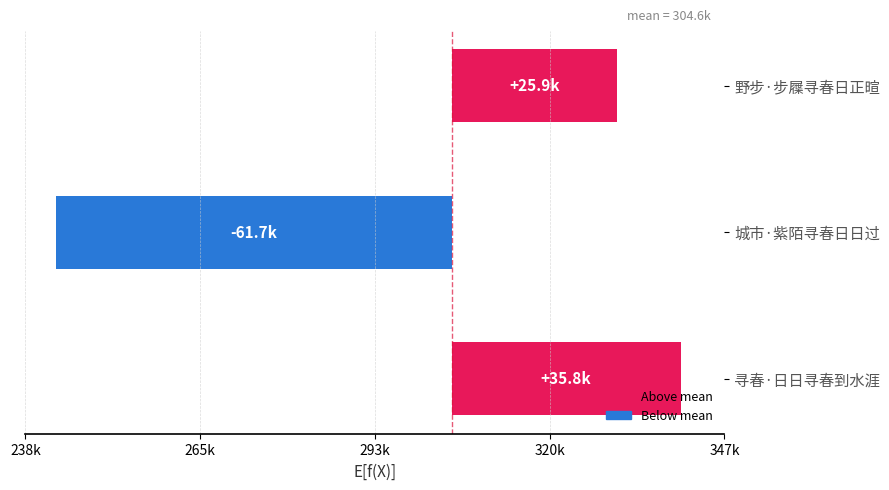

Are the bars grouped side by side (vs. stacked)?

No